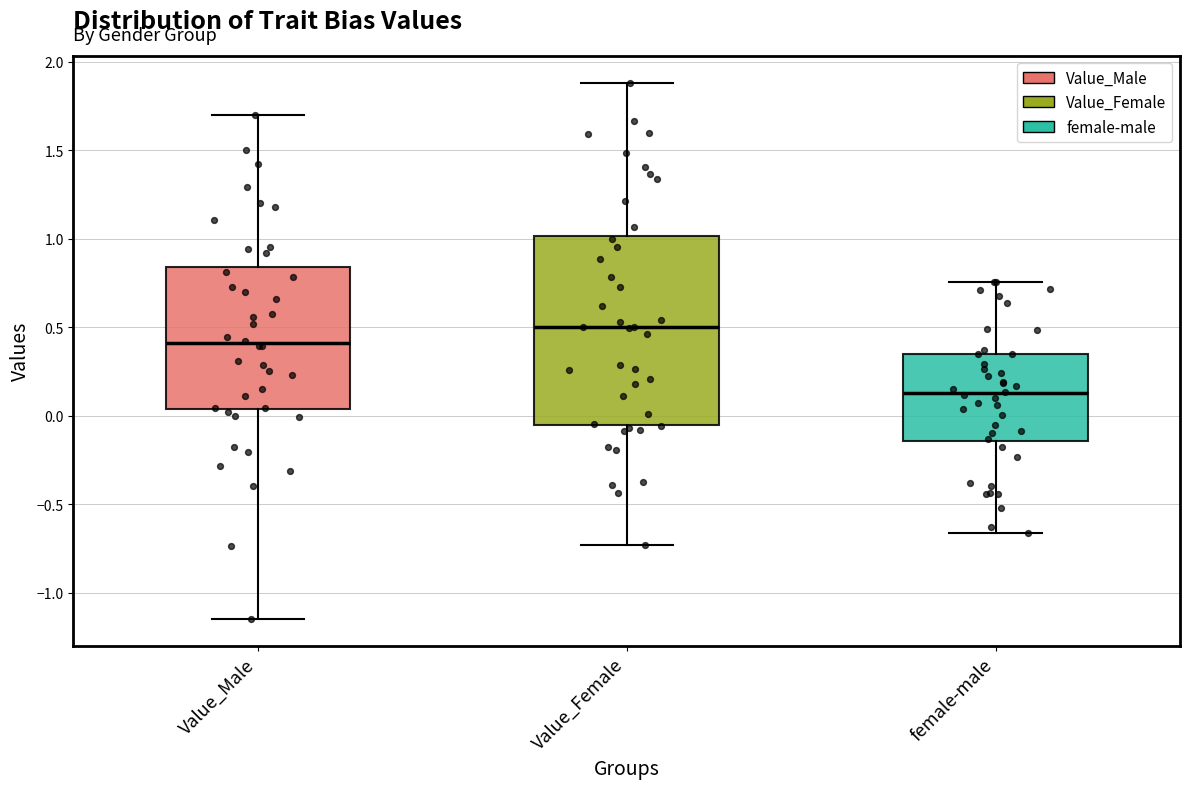

Reading left to right, transcribe this box plot: for each box, give where its median line is, the range the box spans, and where its two whiskers end, as read against the y-axis. The values are not printed on the chart, so give them approximately, as read against the axis.

Value_Male: median 0.40, box 0.05 to 0.85, whiskers -1.15 to 1.70
Value_Female: median 0.50, box -0.05 to 1.00, whiskers -0.75 to 1.90
female-male: median 0.15, box -0.15 to 0.35, whiskers -0.65 to 0.75